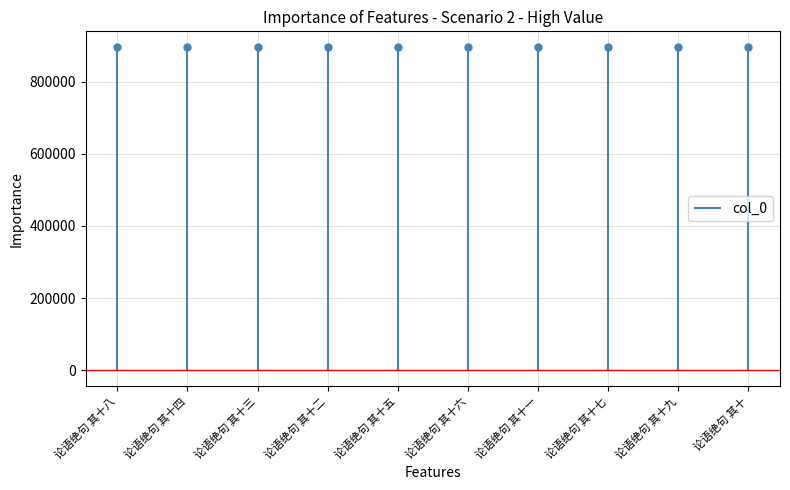

Between 论语绝句 其十六 and 论语绝句 其十二, which is larger?

论语绝句 其十二